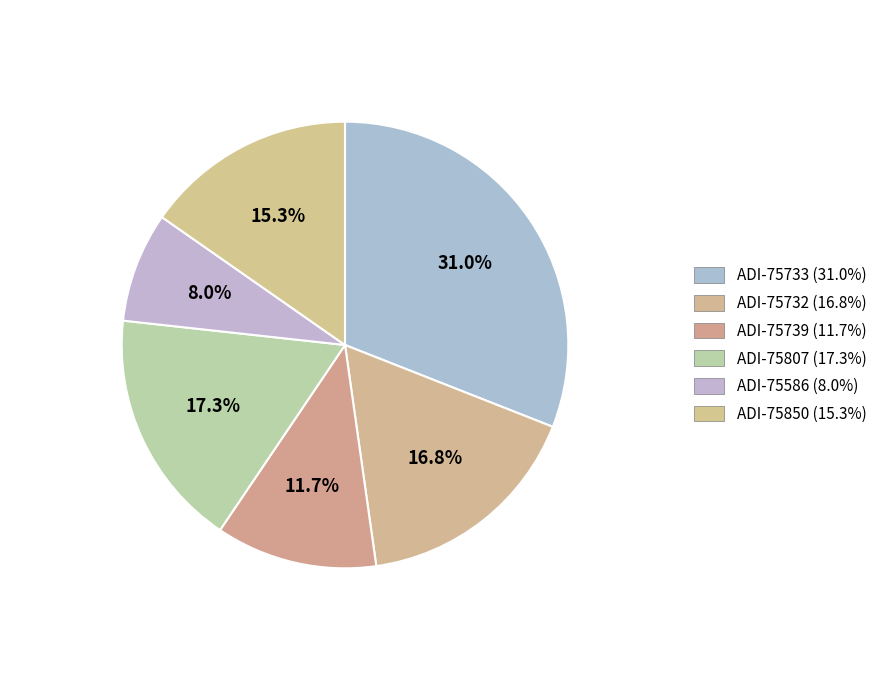

Which category has the smallest portion of the pie?

ADI-75586